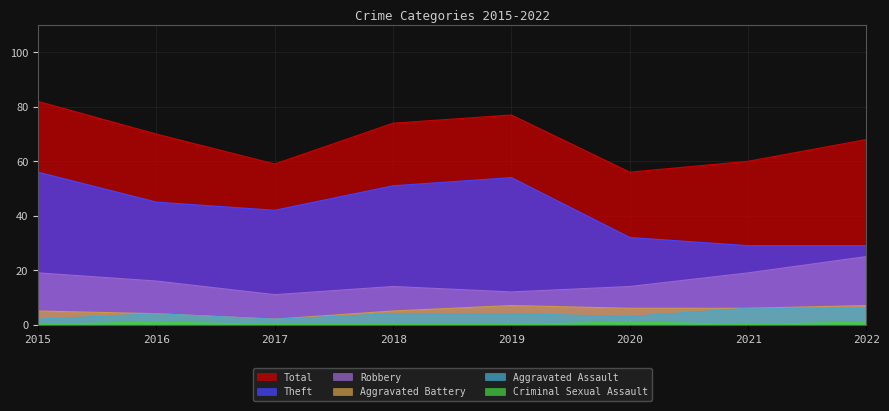

Which series has the widest spread of values?

Theft